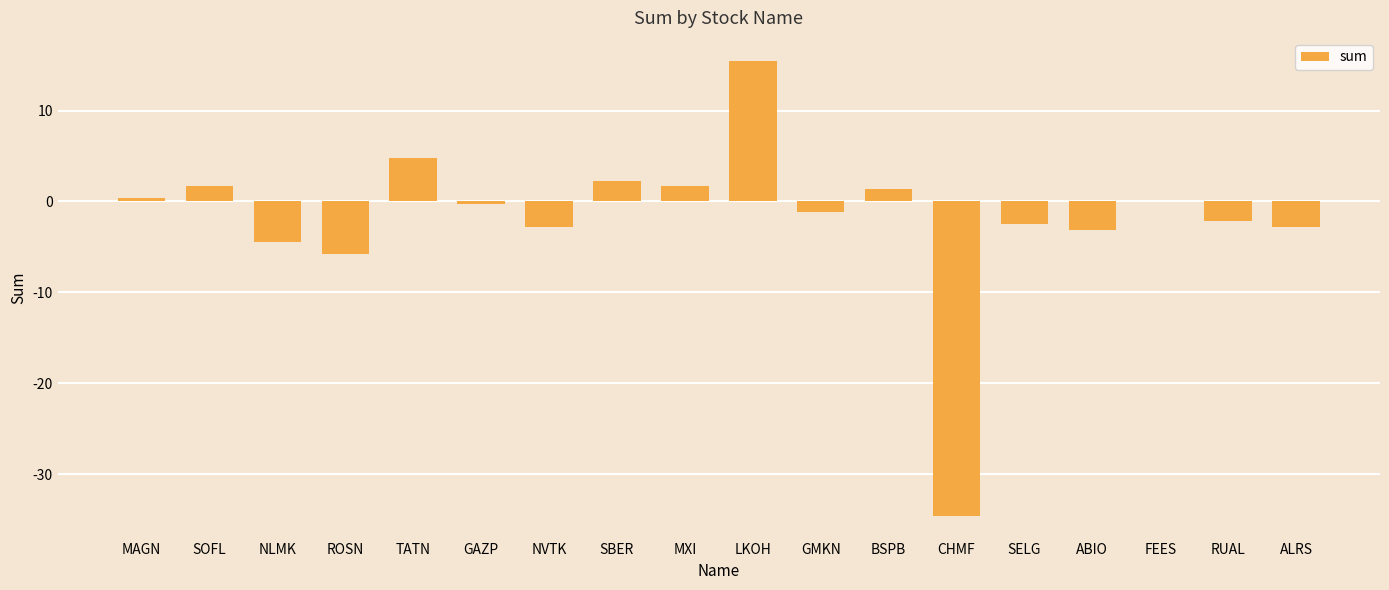

The chart shows a value of 1.7 at MXI. True or false?

True